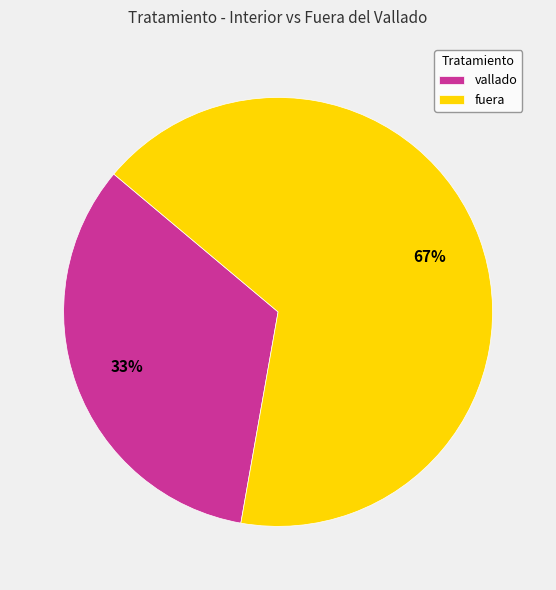

Which category has the smallest portion of the pie?

vallado